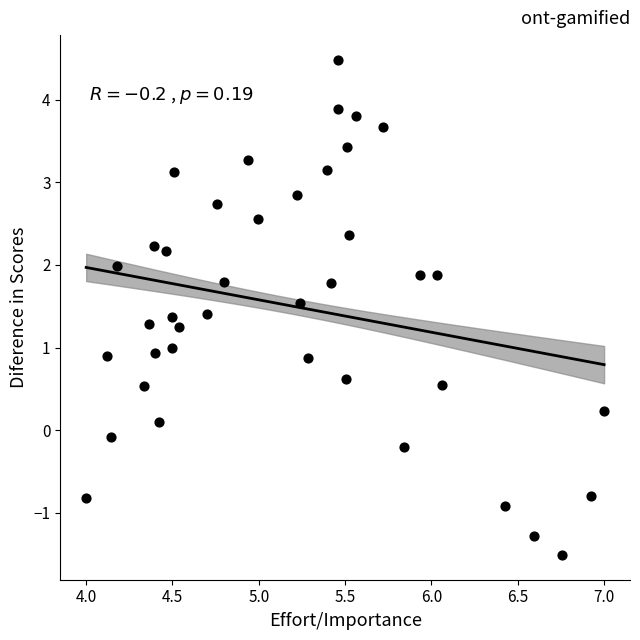

What is the range of X values (max minus min)?

3.0